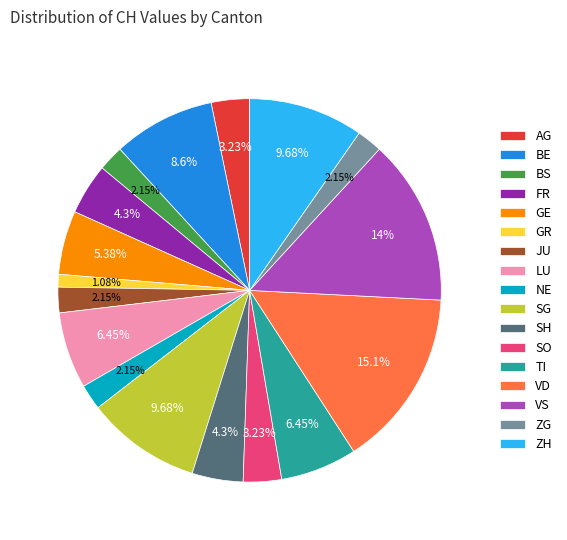

To the nearest percent, what is the difference between the largest and smallest slice percentages?

14%